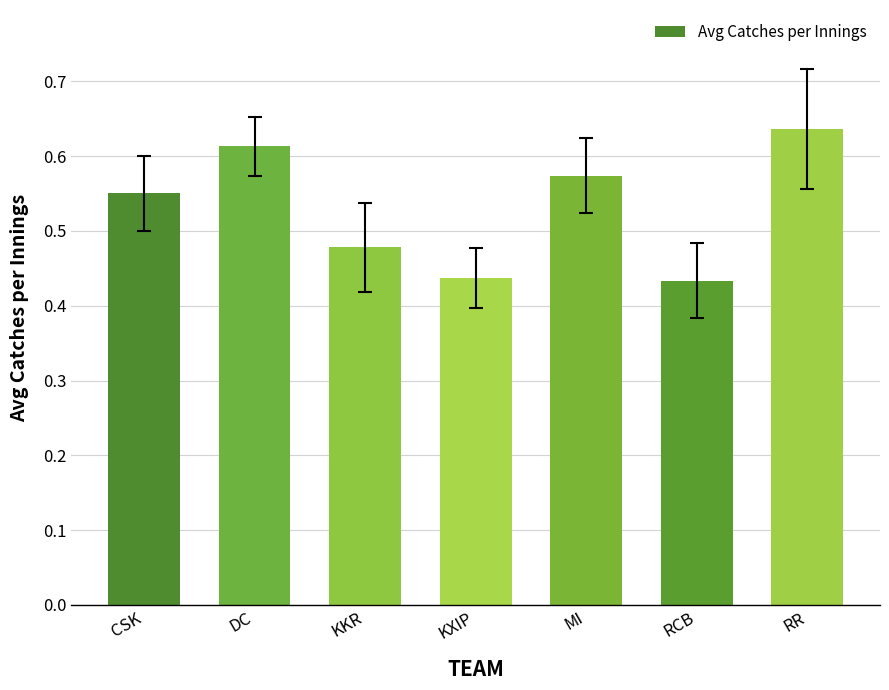

What is the label of the 5th bar from the left?

MI